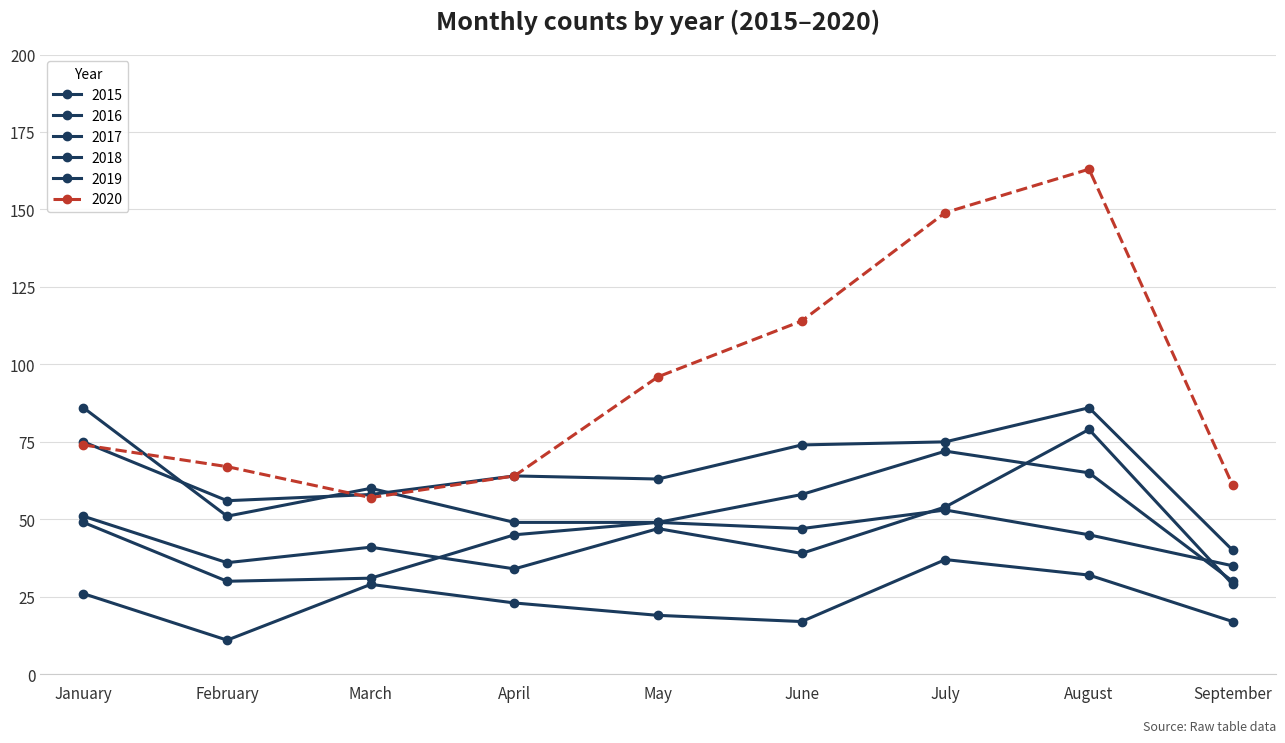

What is the average value of the 2017 series?

66